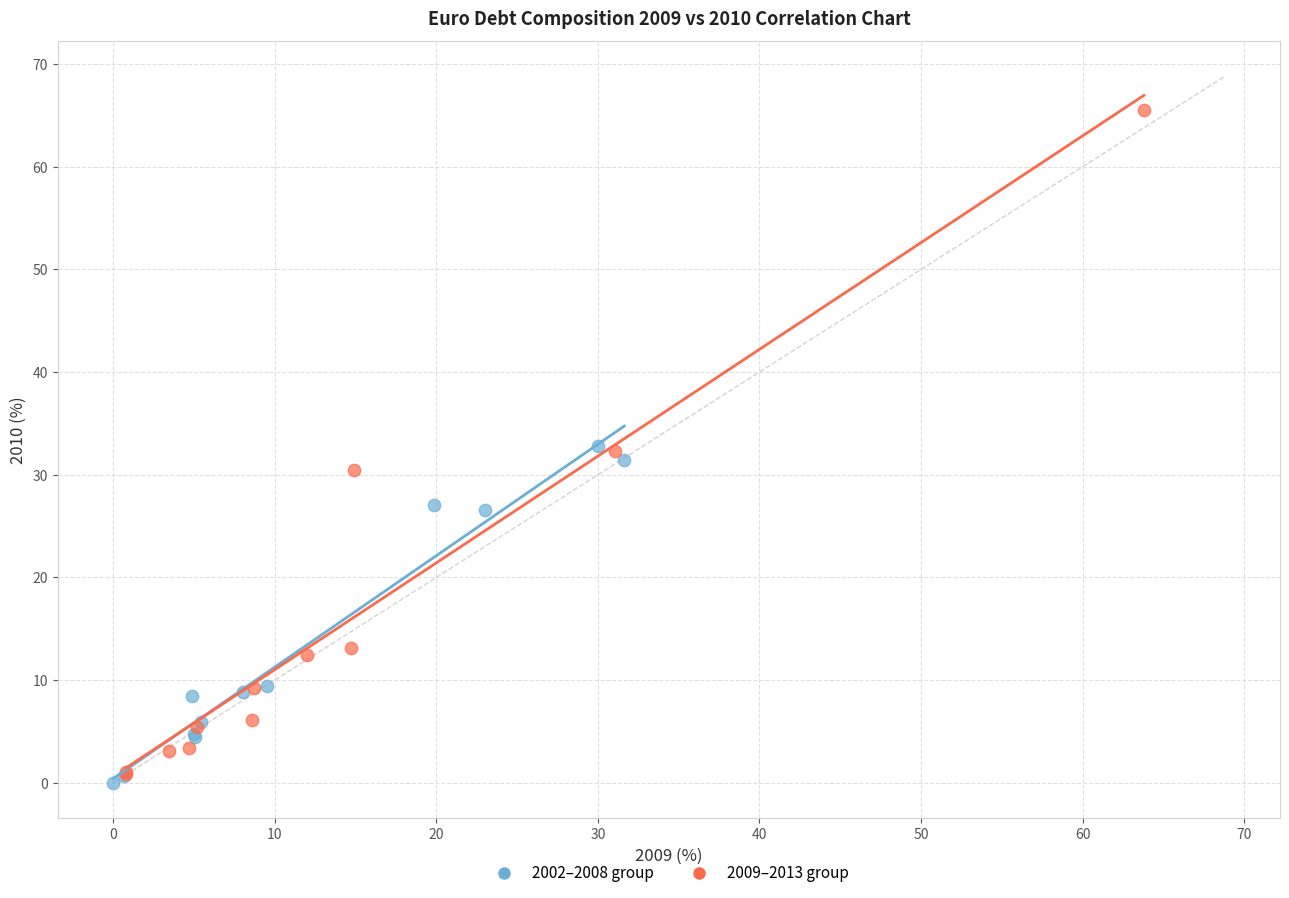

Which series reaches the maximum Y coordinate?

2009–2013 group